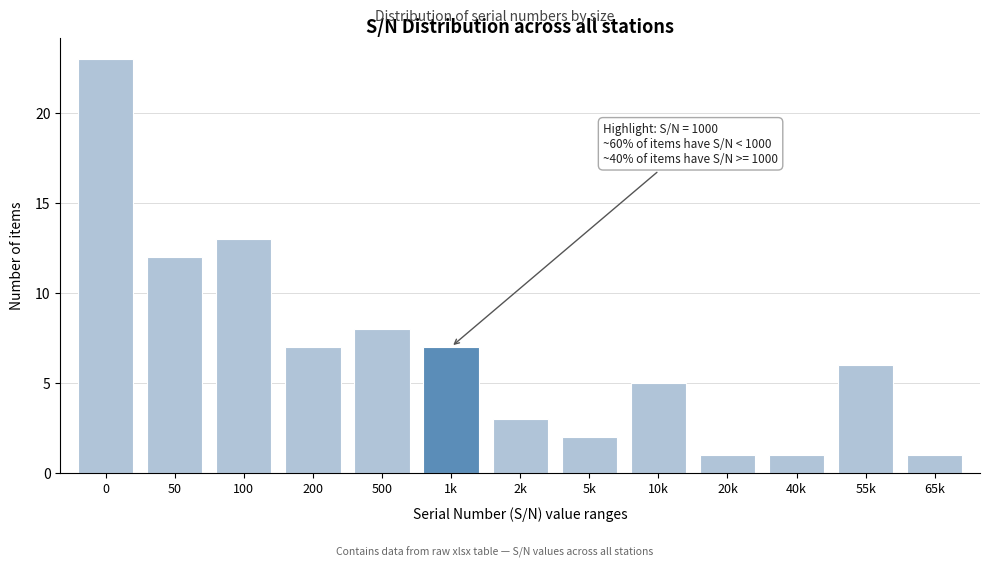

Reading right to left, list all the values displayed in this chart.

65k=1	55k=6	40k=1	20k=1	10k=5	5k=2	2k=3	1k=7	500=8	200=7	100=13	50=12	0=23